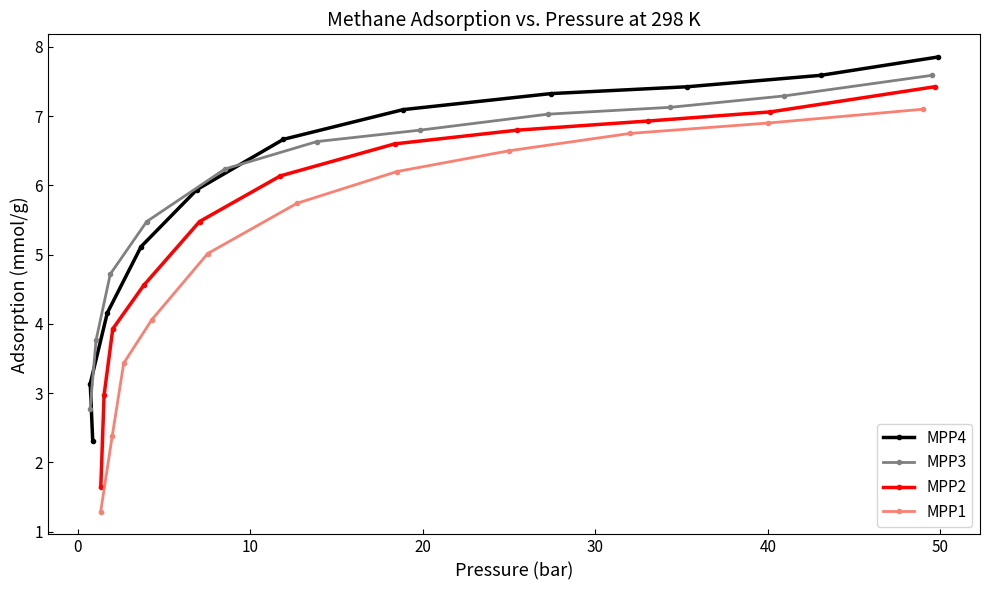

What is the minimum value for MPP4?

2.3